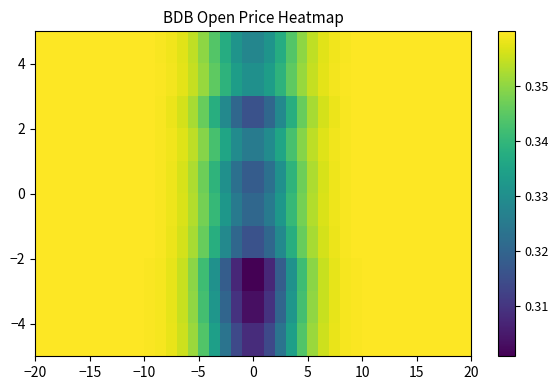

Count the number of data series in this chart.

10